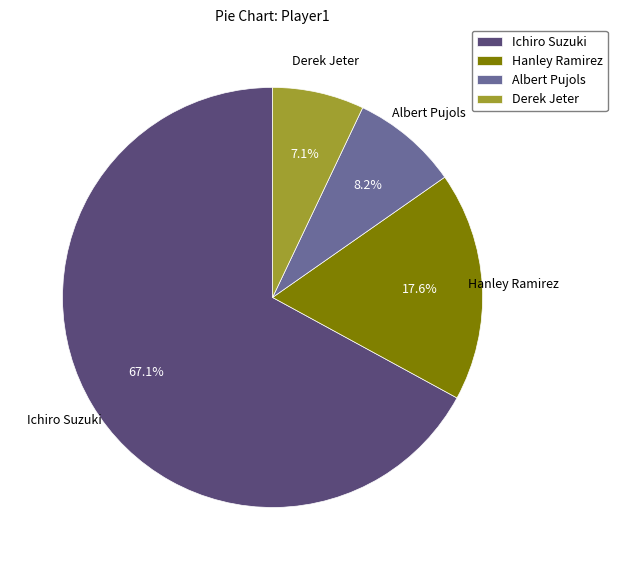

Rank the categories by value from lowest to highest.

Derek Jeter, Albert Pujols, Hanley Ramirez, Ichiro Suzuki